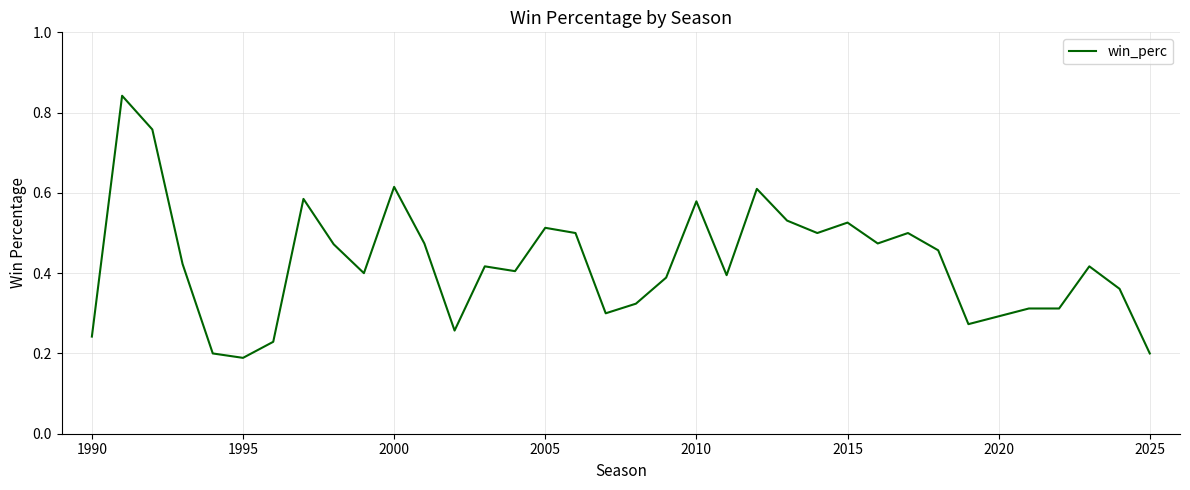

What is the difference between the maximum and minimum values?

0.7